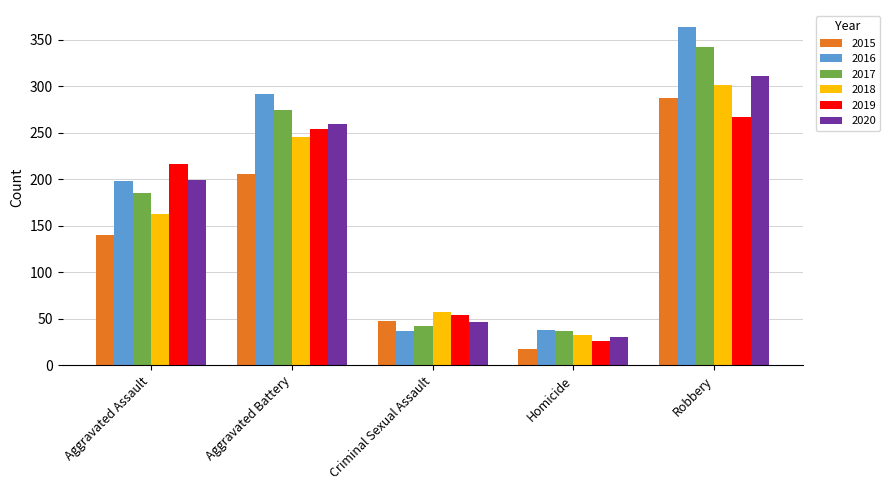

Is the value of 2019 at Robbery greater than the value of 2016 at Homicide?

Yes